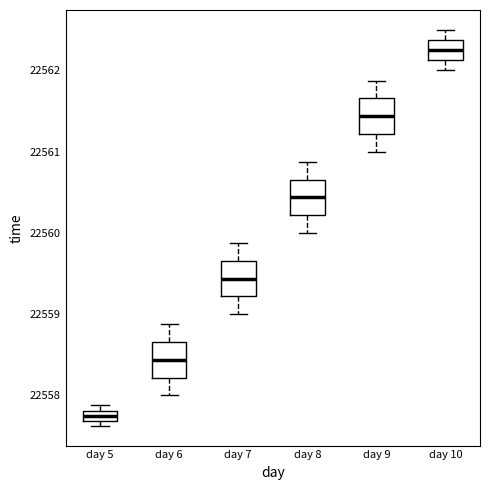

Where is the lower edge of the box for day 5 on the y-axis? The values are not printed on the chart, so give them approximately, as read against the axis.

22557.7